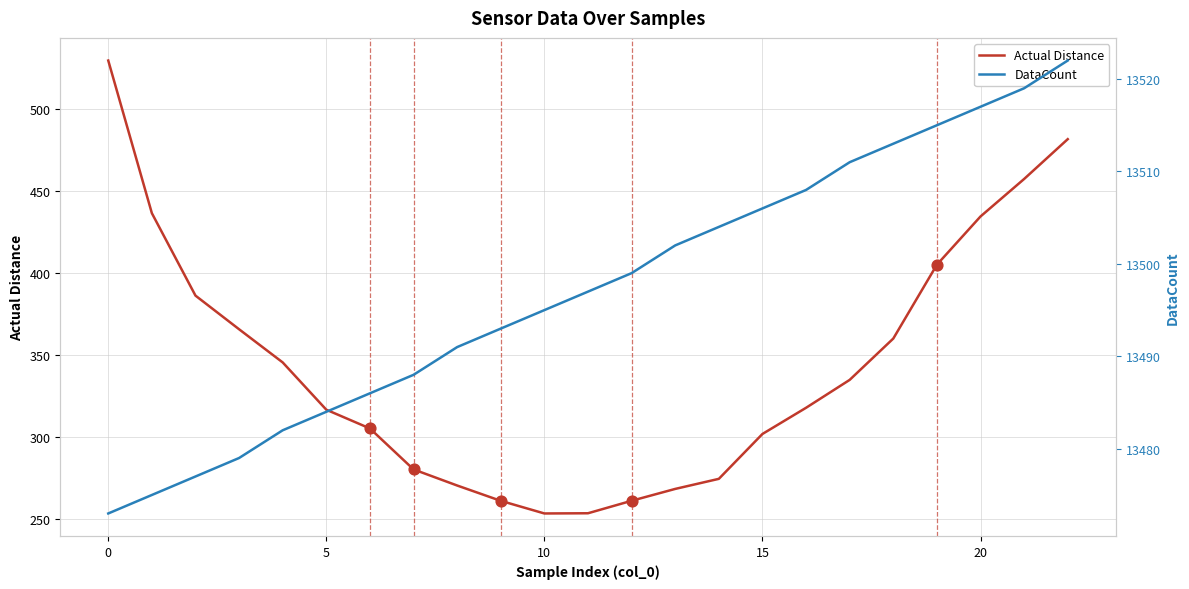

At how many categories does at least one series exceed 2821?

23